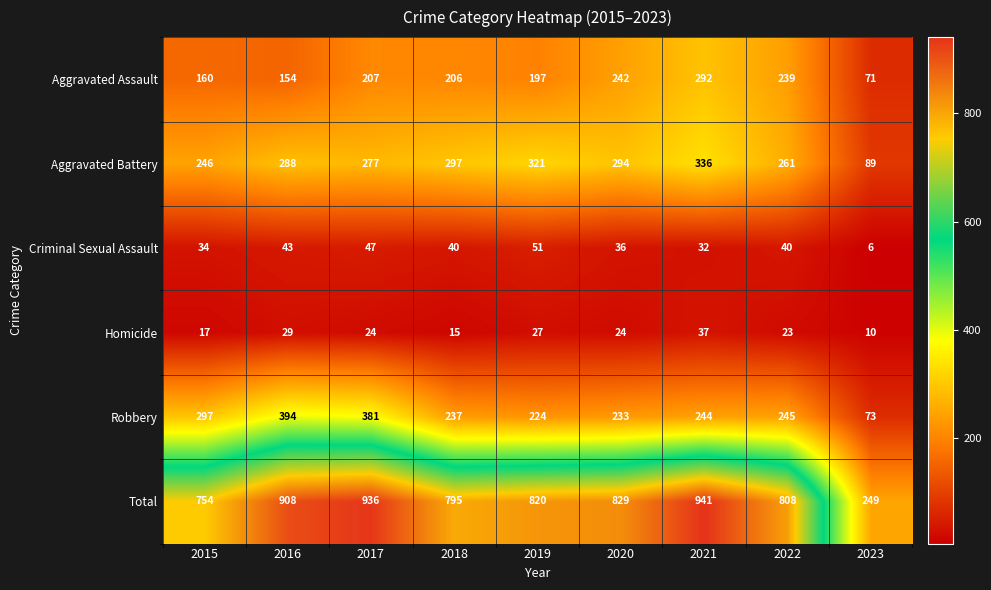

What is the spread (max minus min) of values at 2017?

912